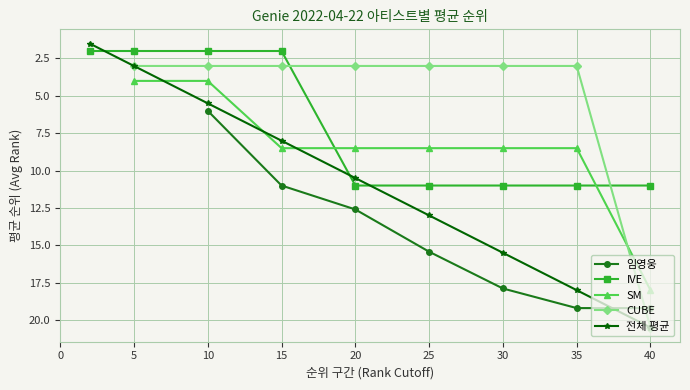

True or false: IVE has a value of 11.0 at 30.

True